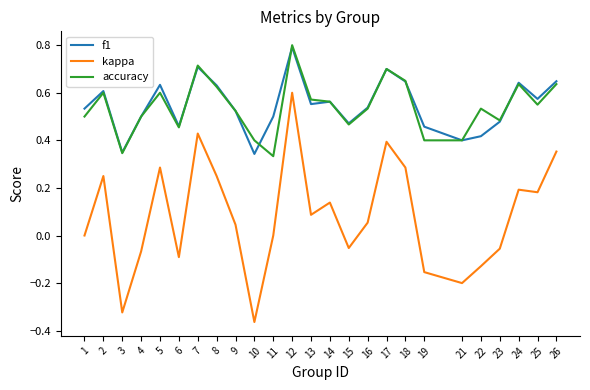

The kappa series shows -0.0 at 23. True or false?

False